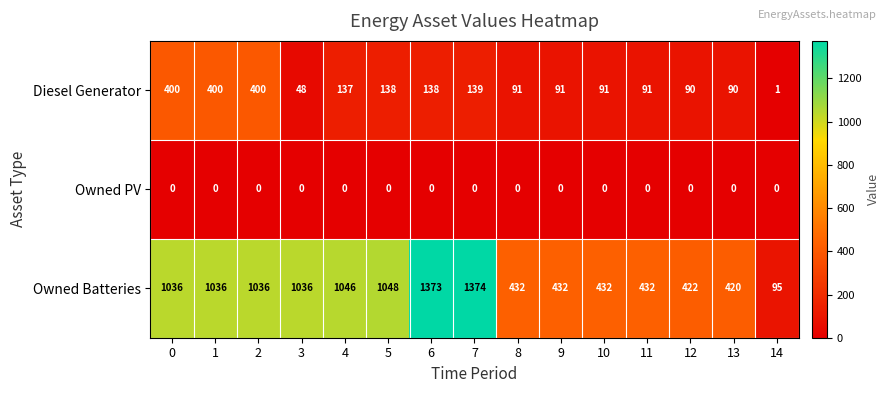

What is the difference between the maximum and minimum values in the Owned Batteries series?

1279